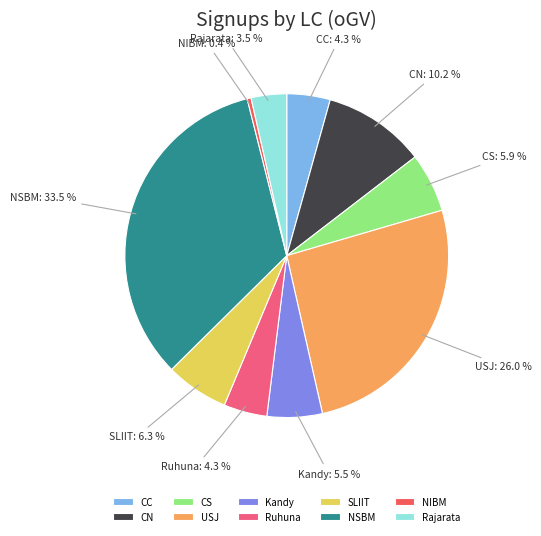

Does NSBM represent more than half of the total?

No